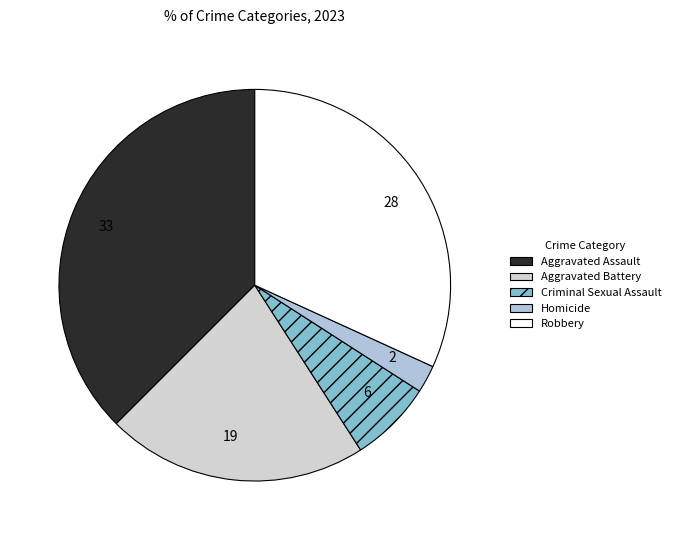

To the nearest percent, what is the combined percentage of Aggravated Battery and Robbery?

53%